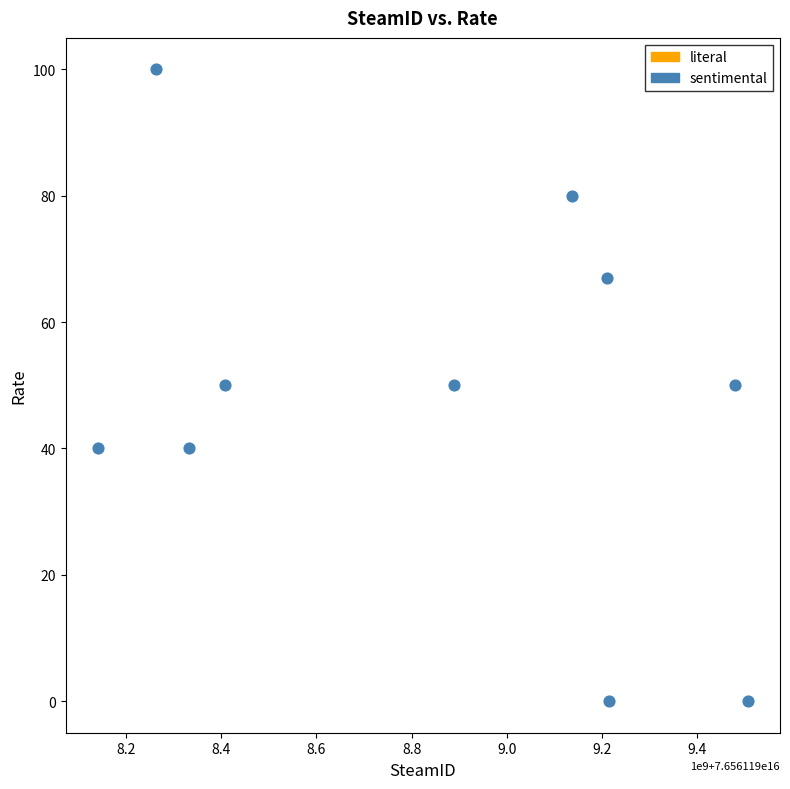

What is the average X value?

76561198857845344